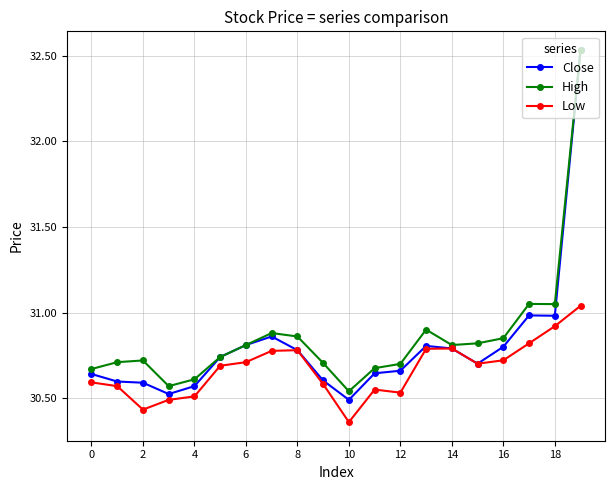

At how many categories does at least one series exceed 30?

20